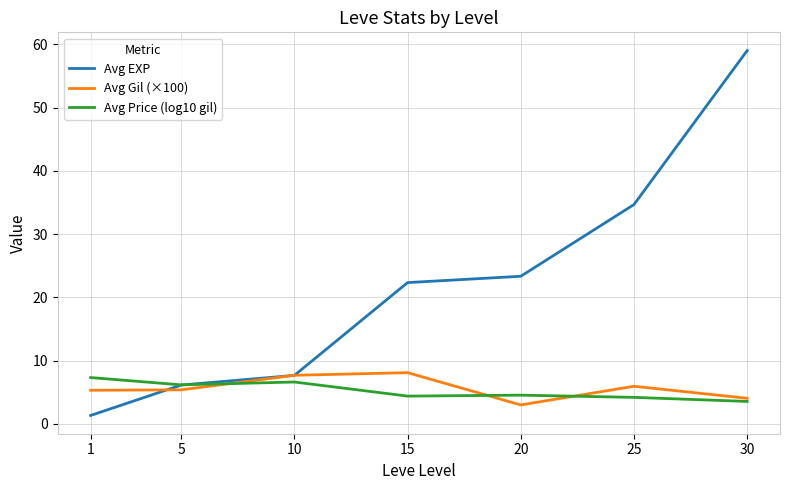

What is the greatest value displayed?

59.0